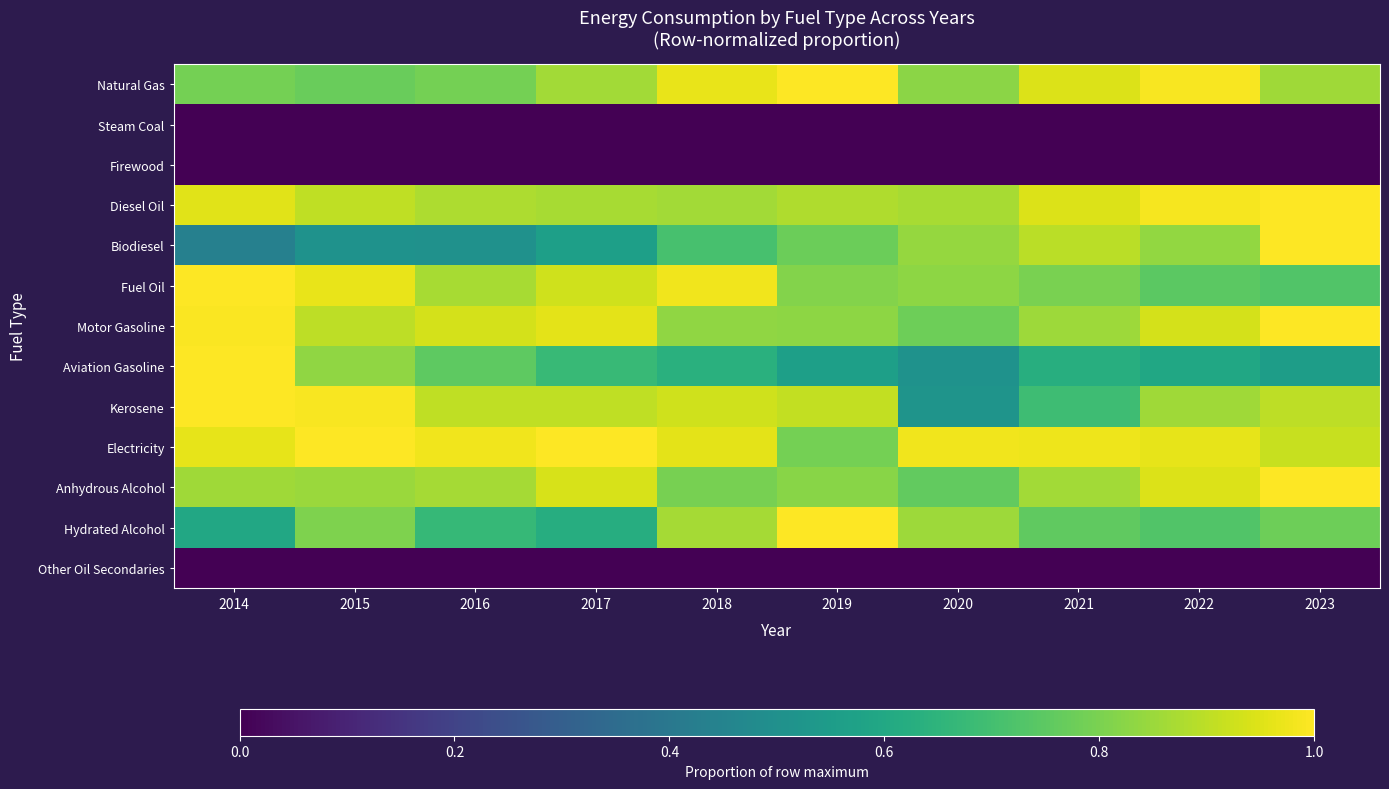

Reading left to right, transcribe all the data shown in this chart.

Natural Gas: 2014=0.8	2015=0.8	2016=0.8	2017=0.9	2018=1.0	2019=1.0	2020=0.8	2021=0.9	2022=1.0	2023=0.9
Steam Coal: 2014=0.0	2015=0.0	2016=0.0	2017=0.0	2018=0.0	2019=0.0	2020=0.0	2021=0.0	2022=0.0	2023=0.0
Firewood: 2014=0.0	2015=0.0	2016=0.0	2017=0.0	2018=0.0	2019=0.0	2020=0.0	2021=0.0	2022=0.0	2023=0.0
Diesel Oil: 2014=1.0	2015=0.9	2016=0.9	2017=0.9	2018=0.9	2019=0.9	2020=0.9	2021=0.9	2022=1.0	2023=1.0
Biodiesel: 2014=0.4	2015=0.5	2016=0.5	2017=0.6	2018=0.7	2019=0.8	2020=0.8	2021=0.9	2022=0.8	2023=1.0
Fuel Oil: 2014=1.0	2015=1.0	2016=0.9	2017=0.9	2018=1.0	2019=0.8	2020=0.8	2021=0.8	2022=0.7	2023=0.7
Motor Gasoline: 2014=1.0	2015=0.9	2016=0.9	2017=1.0	2018=0.8	2019=0.8	2020=0.8	2021=0.9	2022=0.9	2023=1.0
Aviation Gasoline: 2014=1.0	2015=0.8	2016=0.8	2017=0.7	2018=0.6	2019=0.6	2020=0.5	2021=0.6	2022=0.6	2023=0.6
Kerosene: 2014=1.0	2015=1.0	2016=0.9	2017=0.9	2018=0.9	2019=0.9	2020=0.5	2021=0.7	2022=0.9	2023=0.9
Electricity: 2014=1.0	2015=1.0	2016=1.0	2017=1.0	2018=1.0	2019=0.8	2020=1.0	2021=1.0	2022=1.0	2023=0.9
Anhydrous Alcohol: 2014=0.9	2015=0.9	2016=0.9	2017=0.9	2018=0.8	2019=0.8	2020=0.8	2021=0.9	2022=0.9	2023=1.0
Hydrated Alcohol: 2014=0.6	2015=0.8	2016=0.7	2017=0.6	2018=0.9	2019=1.0	2020=0.9	2021=0.8	2022=0.7	2023=0.8
Other Oil Secondaries: 2014=0.0	2015=0.0	2016=0.0	2017=0.0	2018=0.0	2019=0.0	2020=0.0	2021=0.0	2022=0.0	2023=0.0